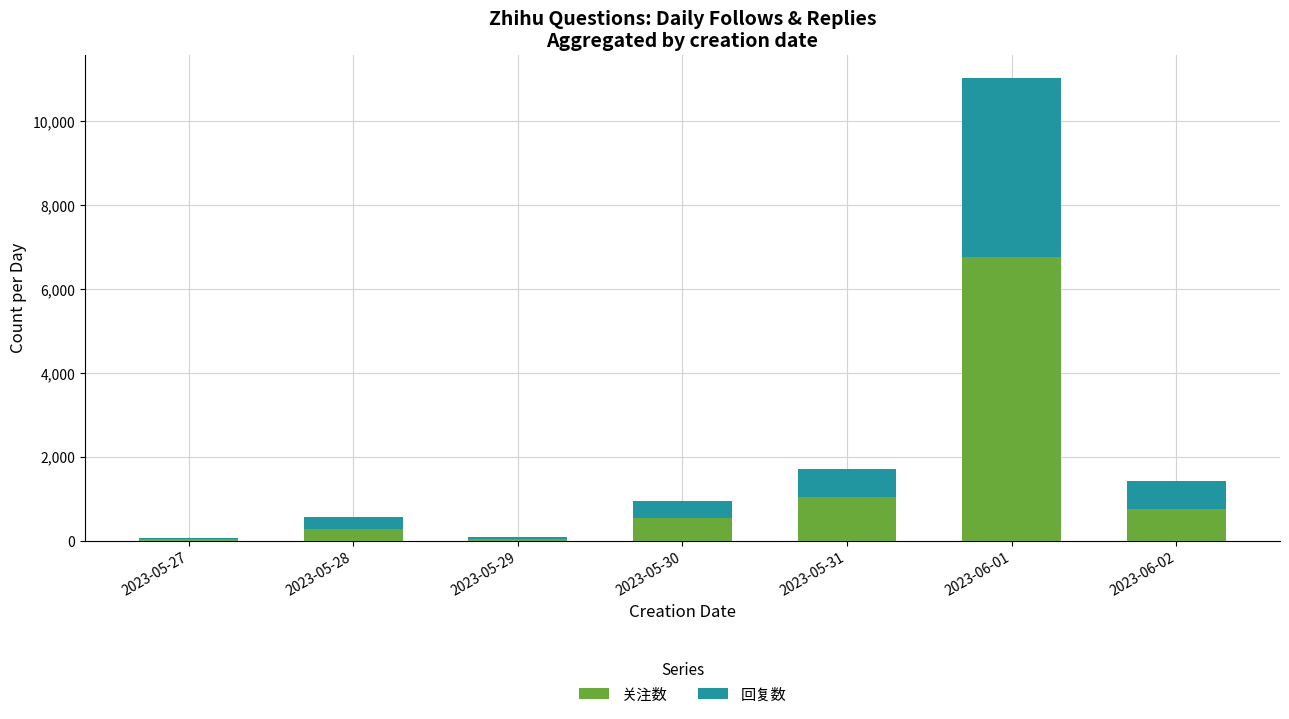

At which category is the sum across all series the highest?

2023-06-01